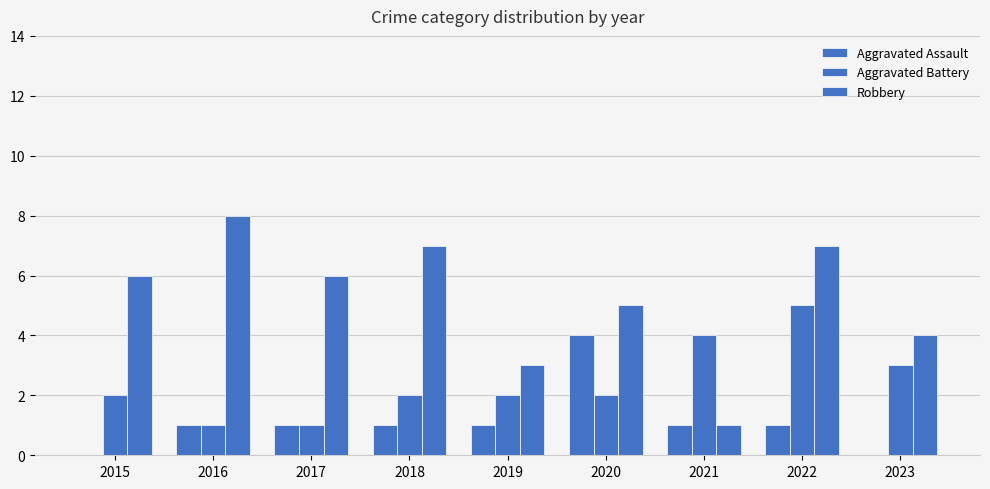

Is the value of Robbery at 2021 greater than the value of Aggravated Battery at 2018?

No